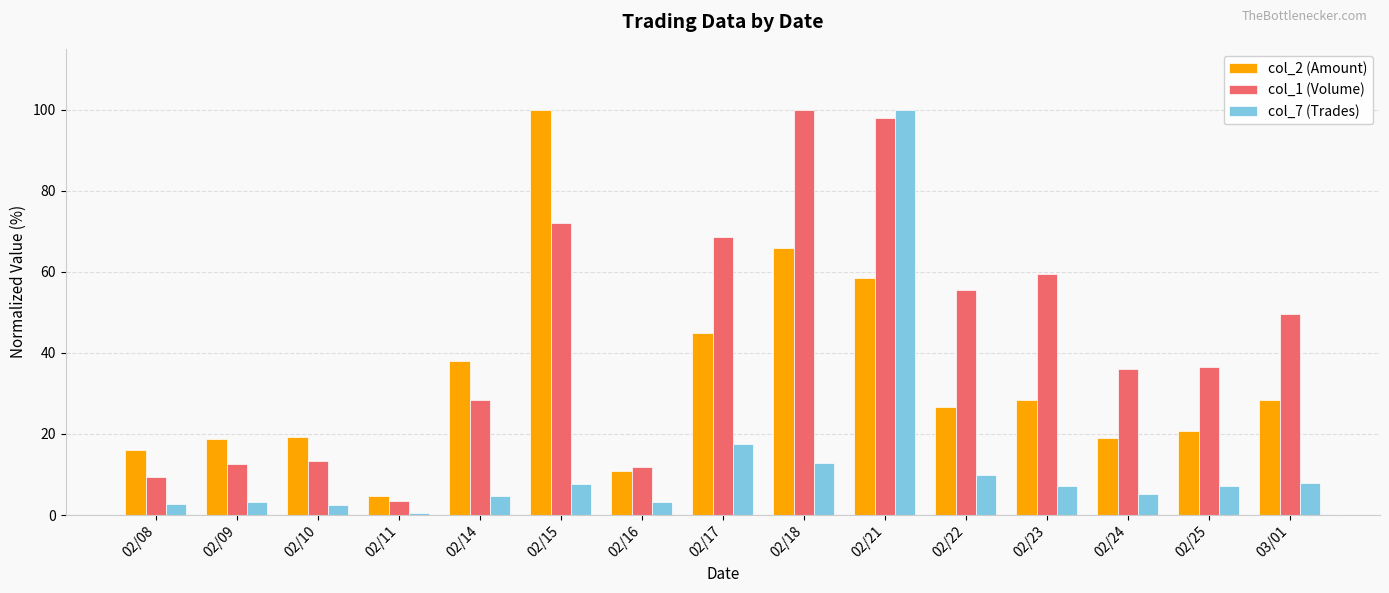

At which category does the chart reach its minimum across all series?

02/11